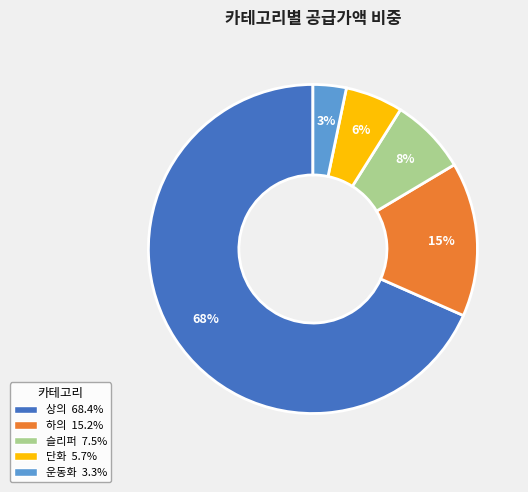

To the nearest percent, what portion does 상의 represent?

68%